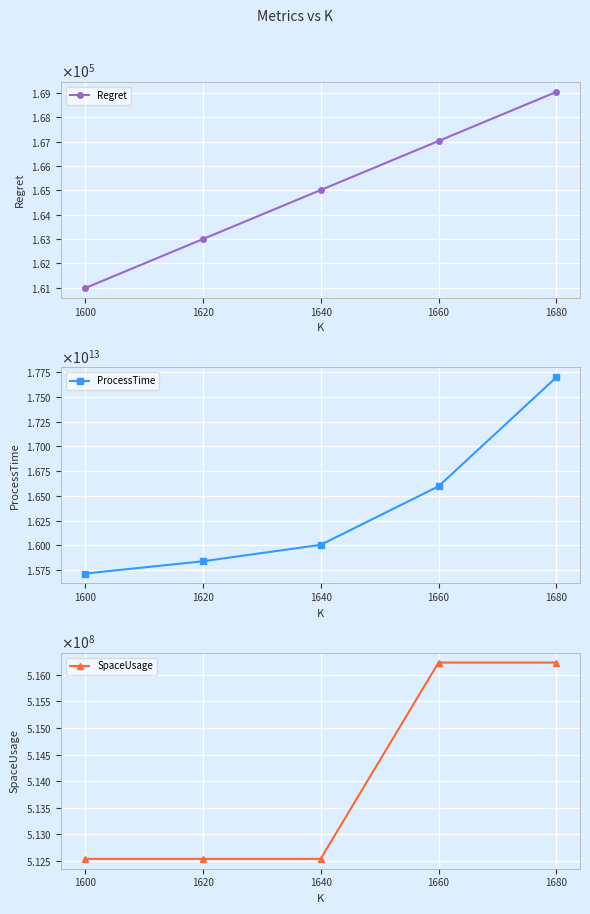

What are all the series names shown in the legend?

Regret, ProcessTime, SpaceUsage